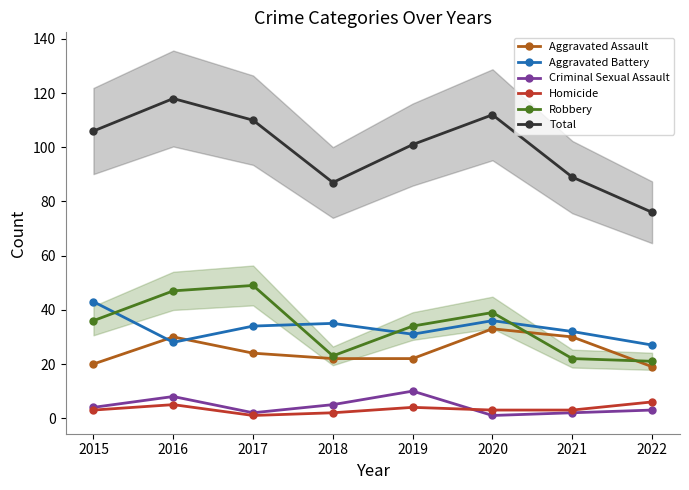

Is this an area chart (filled region under the line)?

No